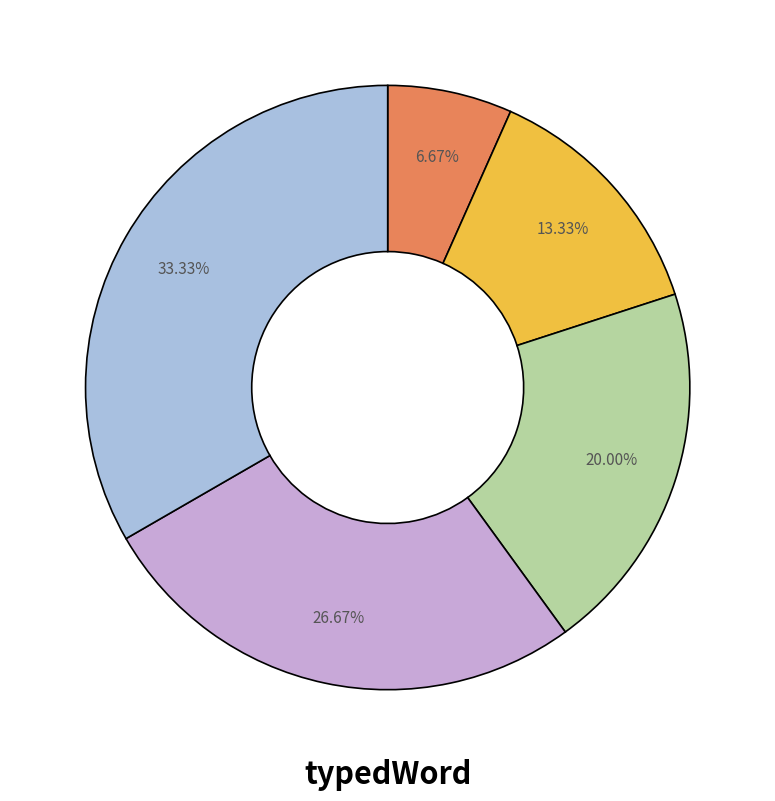

Is there a majority slice in this chart?

No